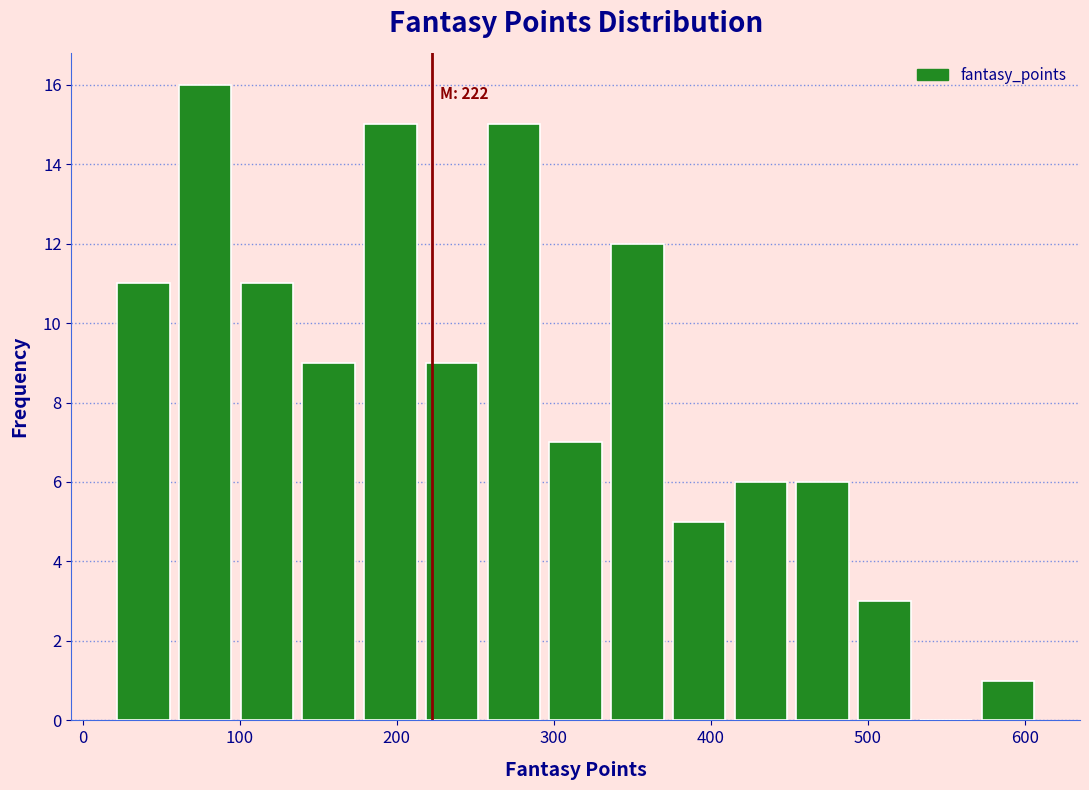

Read against the x-axis, roughly where is the centre of the tallest bar?

80